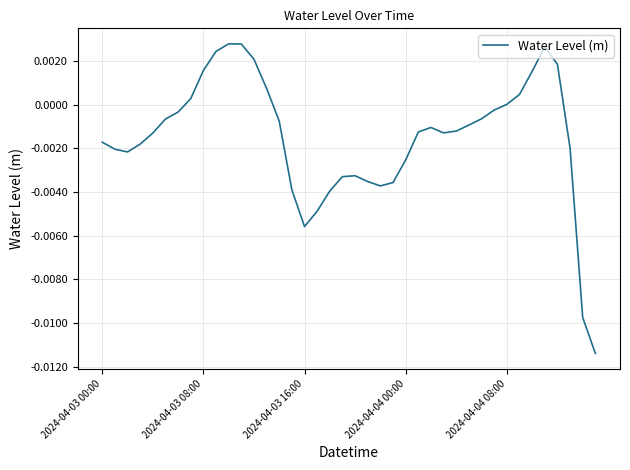

How many distinct data groups are displayed?

1